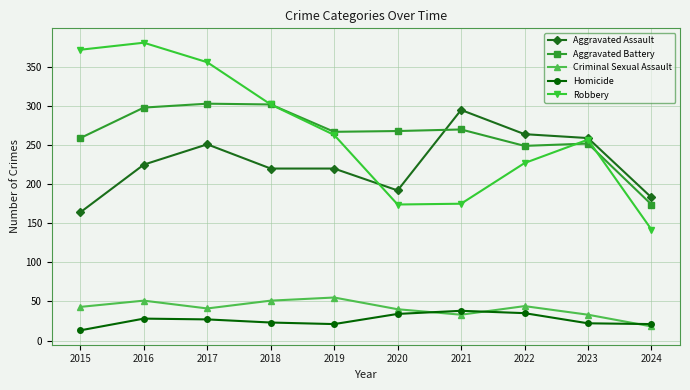

What is the spread (max minus min) of values at 2024?

165